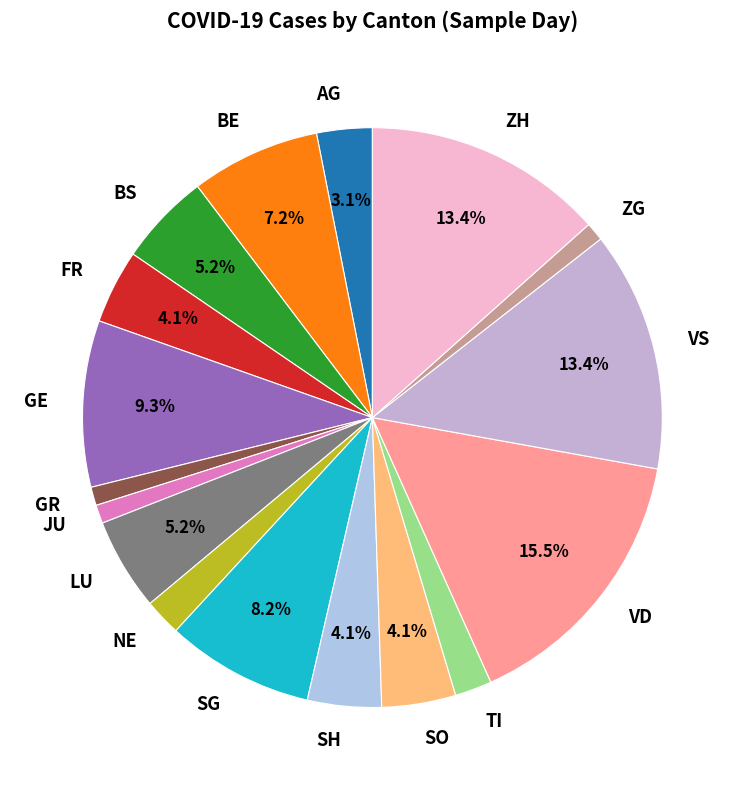

Which has a higher value, NE or ZH?

ZH